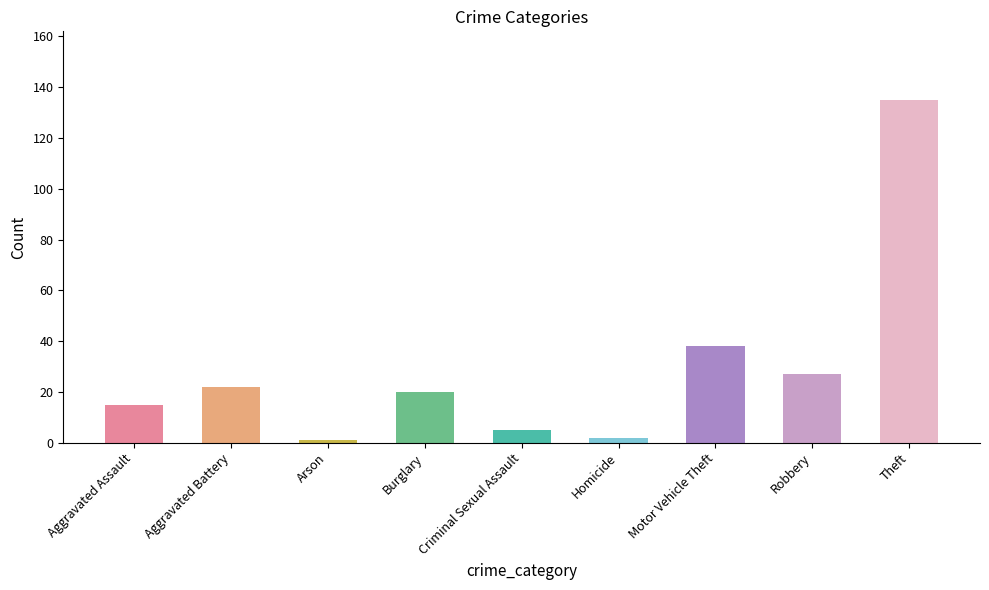

What is the label of the 2nd bar from the left?

Aggravated Battery